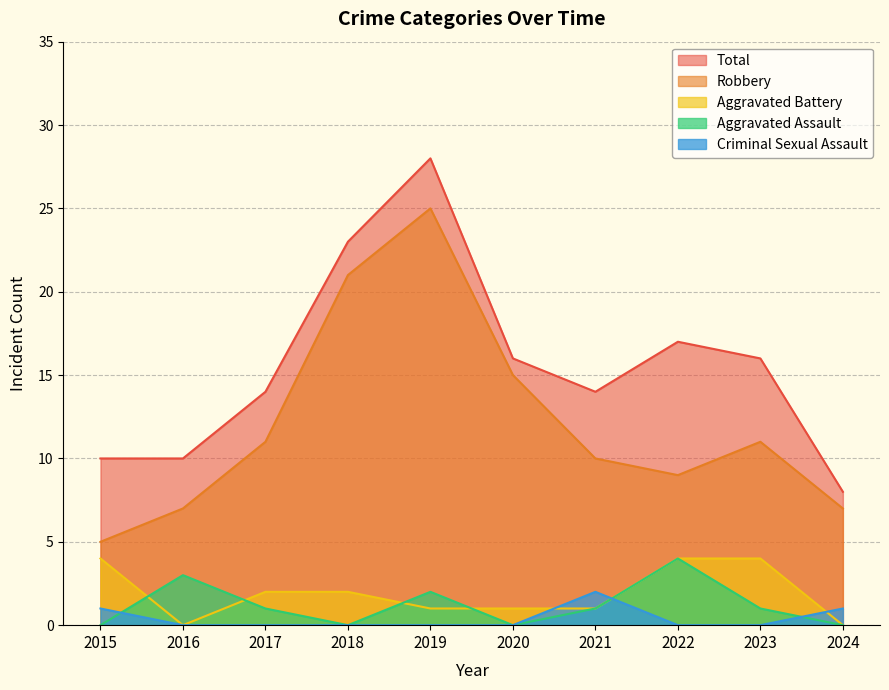

Between 2016 and 2022, which series saw the biggest shift?

Total